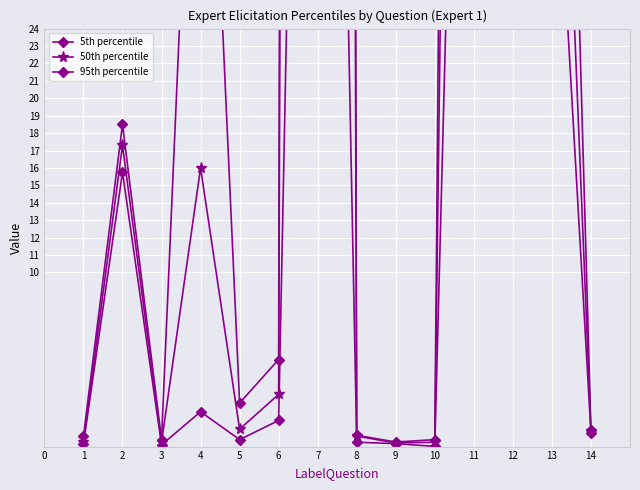

What are all the series names shown in the legend?

5th percentile, 50th percentile, 95th percentile